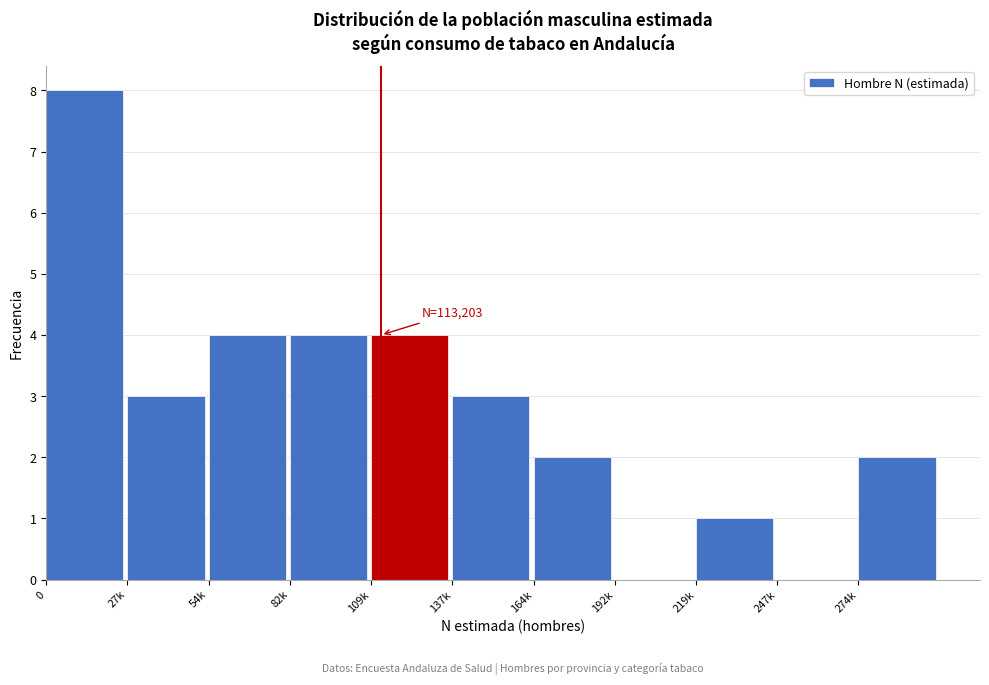

Reading left to right, list all the values displayed in this chart.

0=8	27k=3	54k=4	82k=4	109k=4	137k=3	164k=2	192k=0	219k=1	247k=0	274k=2